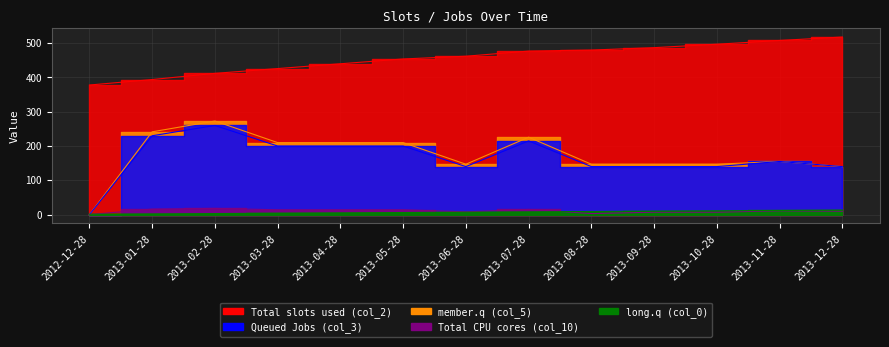

How many values in member.q (col_5) are above zero?

12